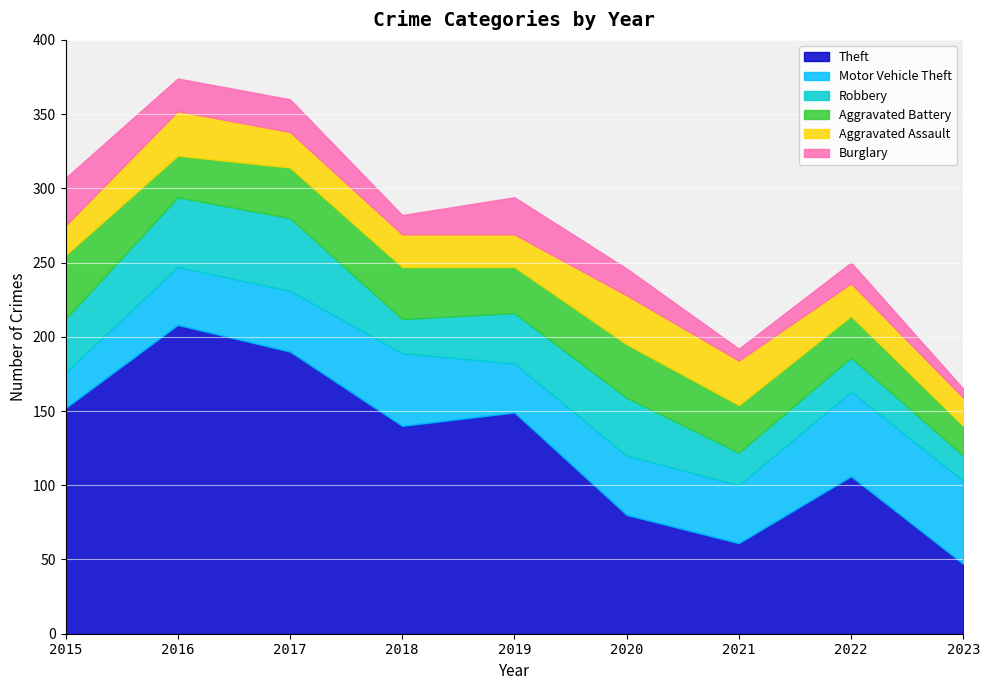

True or false: Robbery and Theft cross at least once.

False